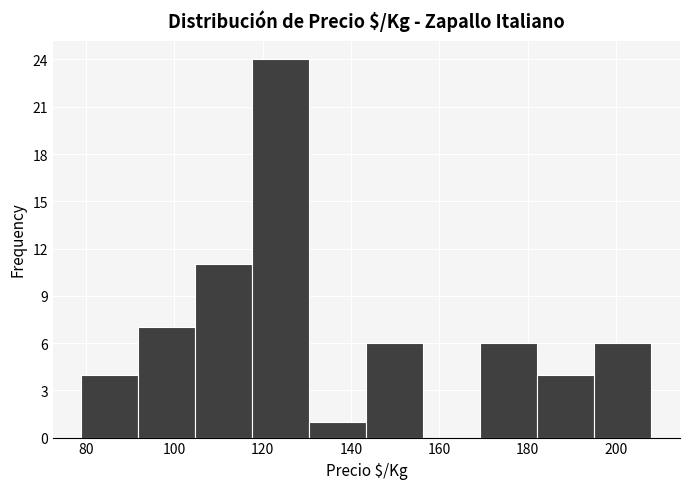

Over which range of the x-axis is the bar tallest?

118 to 130